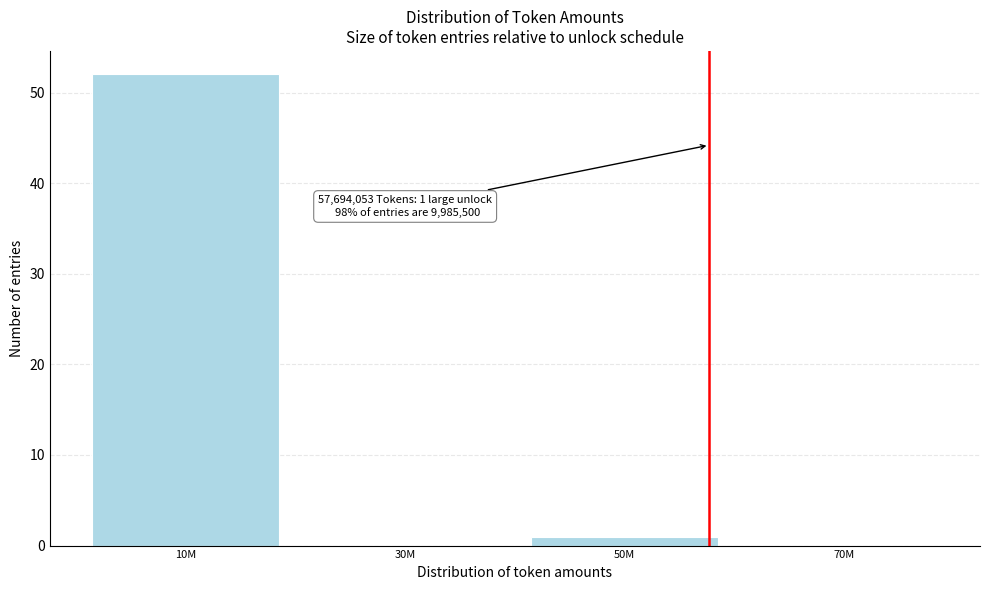

Reading left to right, transcribe all the data shown in this chart.

10M=52	30M=0	50M=1	70M=0